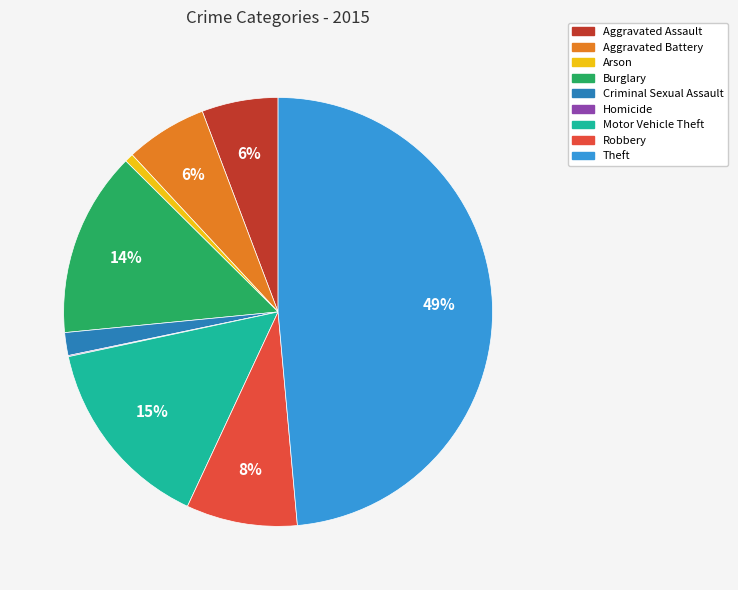

Is it true that Burglary is 20% of the pie?

False